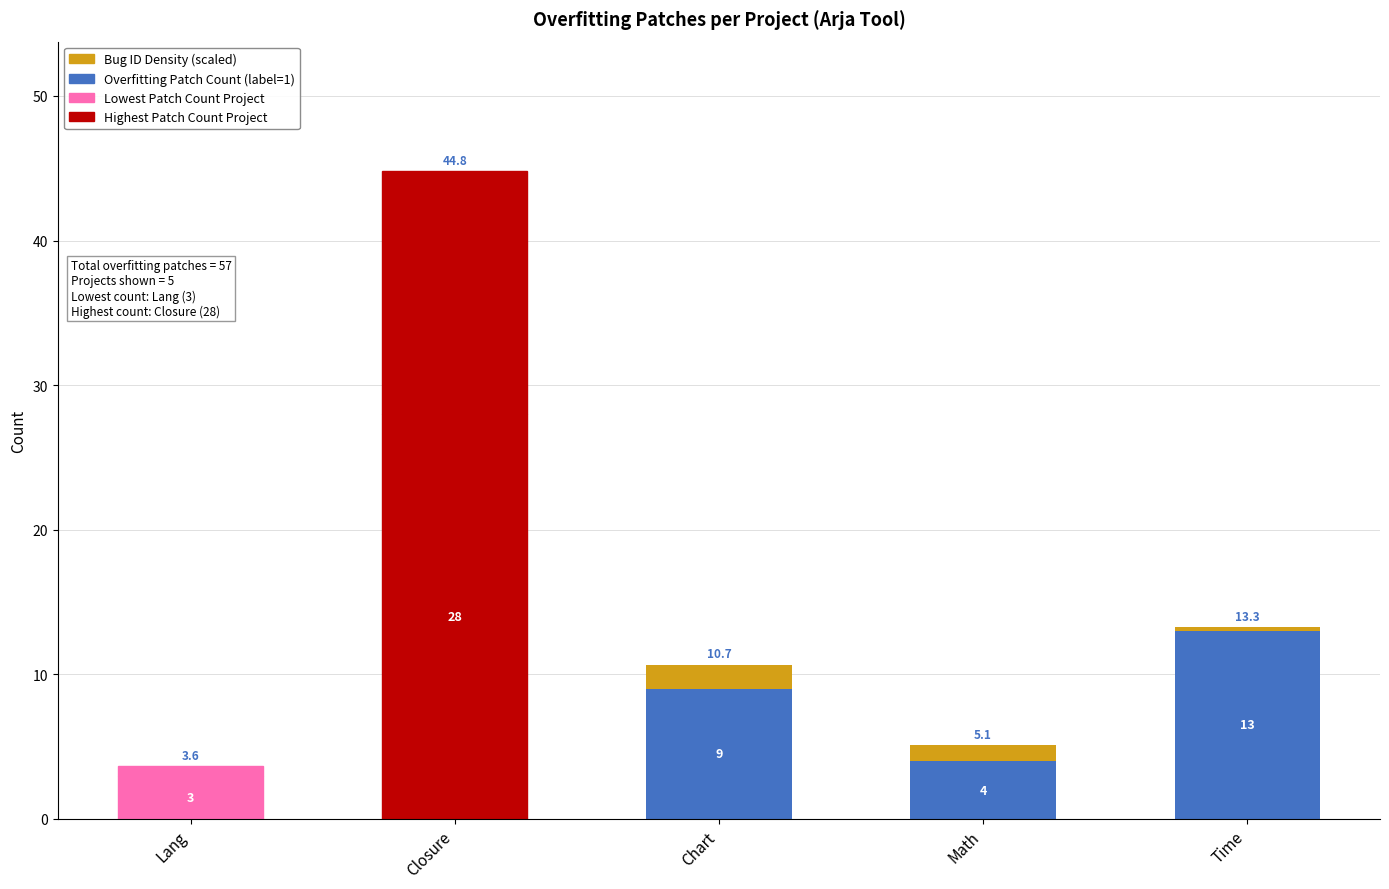

Rank the series by their average value, from highest to lowest.

Overfitting Patch Count (label=1), Bug ID Density (scaled)